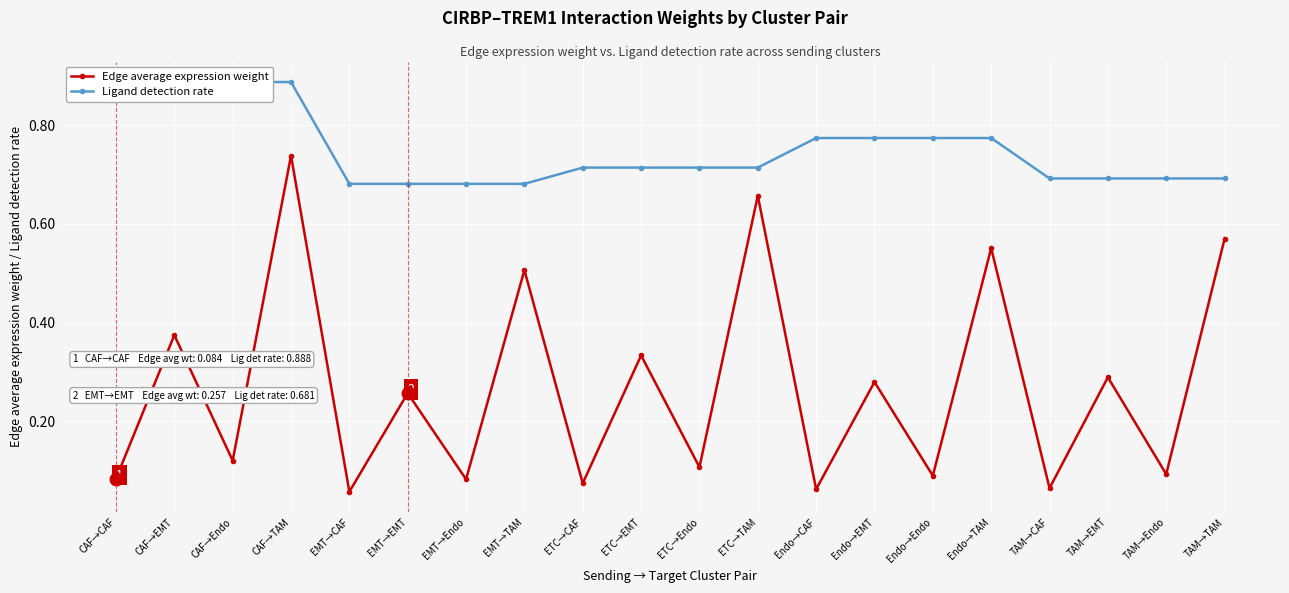

What is the sum of all Edge average expression weight values?

5.4